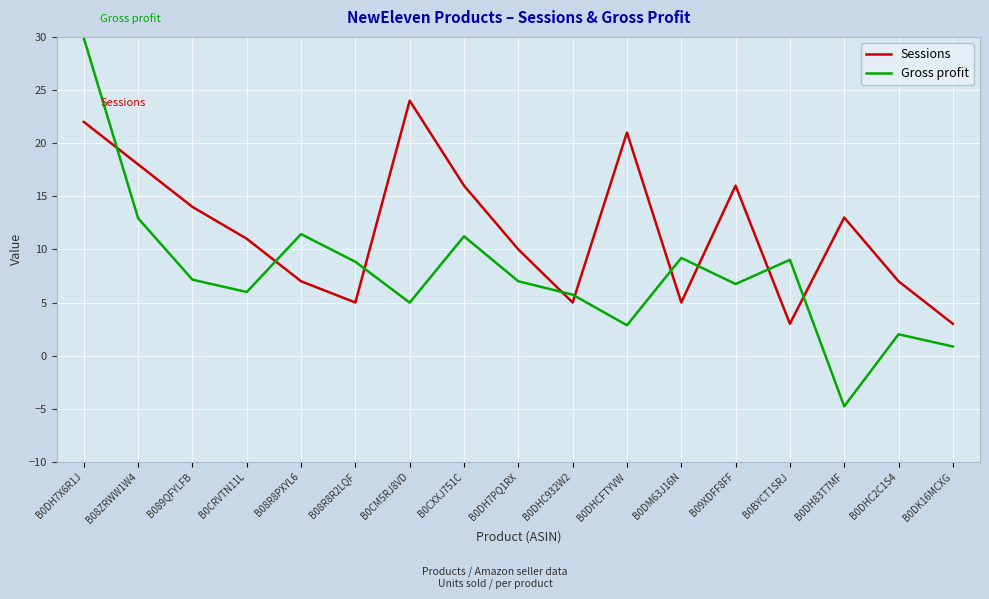

What is the difference between the highest and lowest values at B0CM5RJ8VD?

19.0